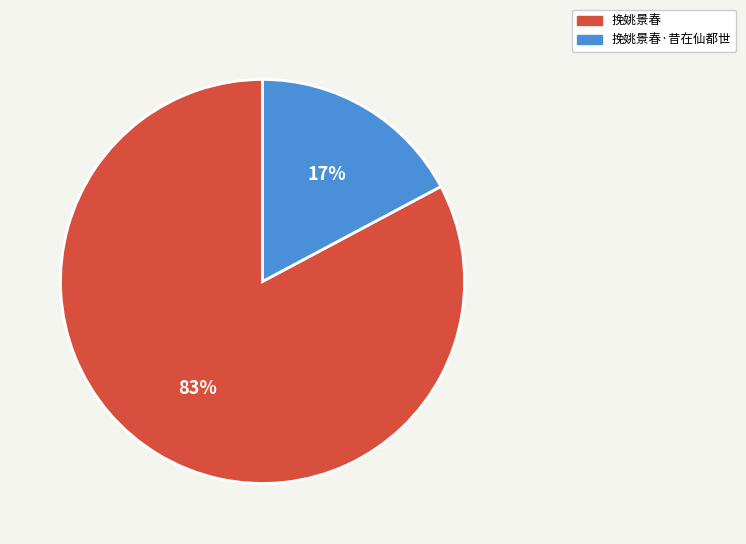

To the nearest percent, what portion does 挽姚景春·昔在仙都世 represent?

17%